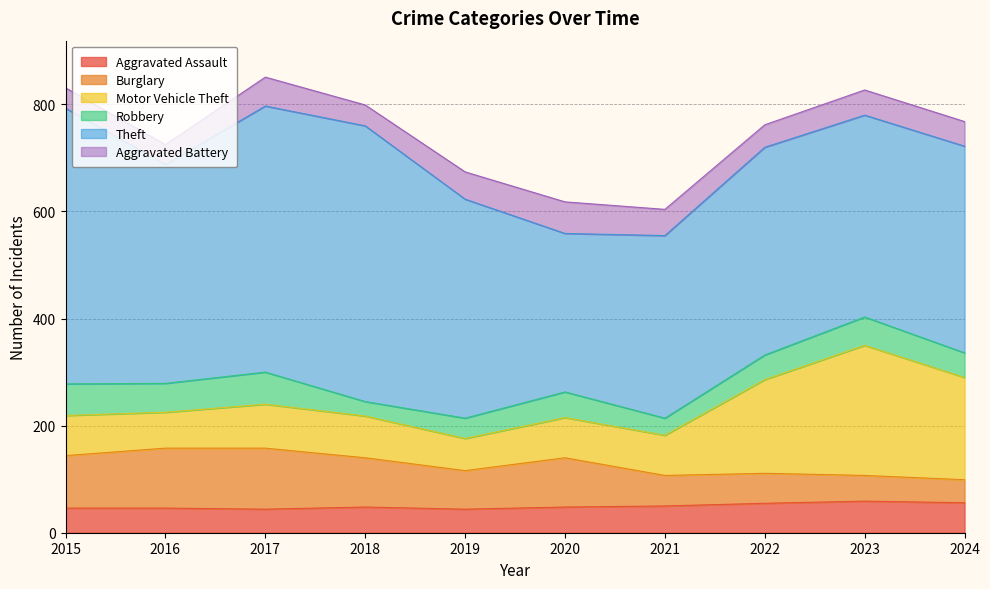

Between 2017 and 2020, which is larger?

2020